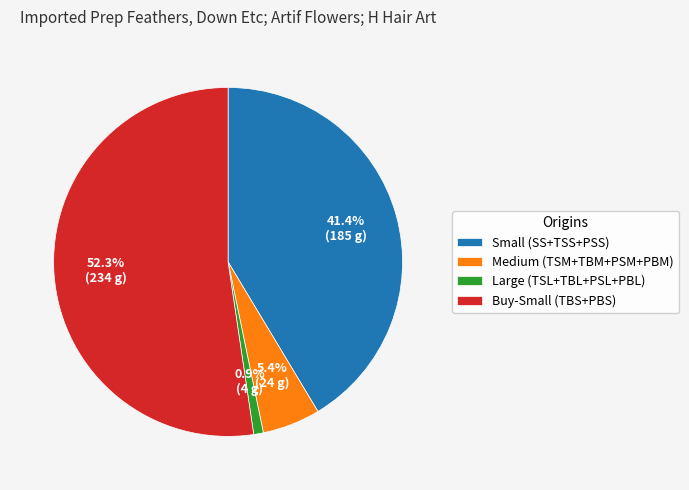

Rank the categories by value from highest to lowest.

Buy-Small (TBS+PBS), Small (SS+TSS+PSS), Medium (TSM+TBM+PSM+PBM), Large (TSL+TBL+PSL+PBL)